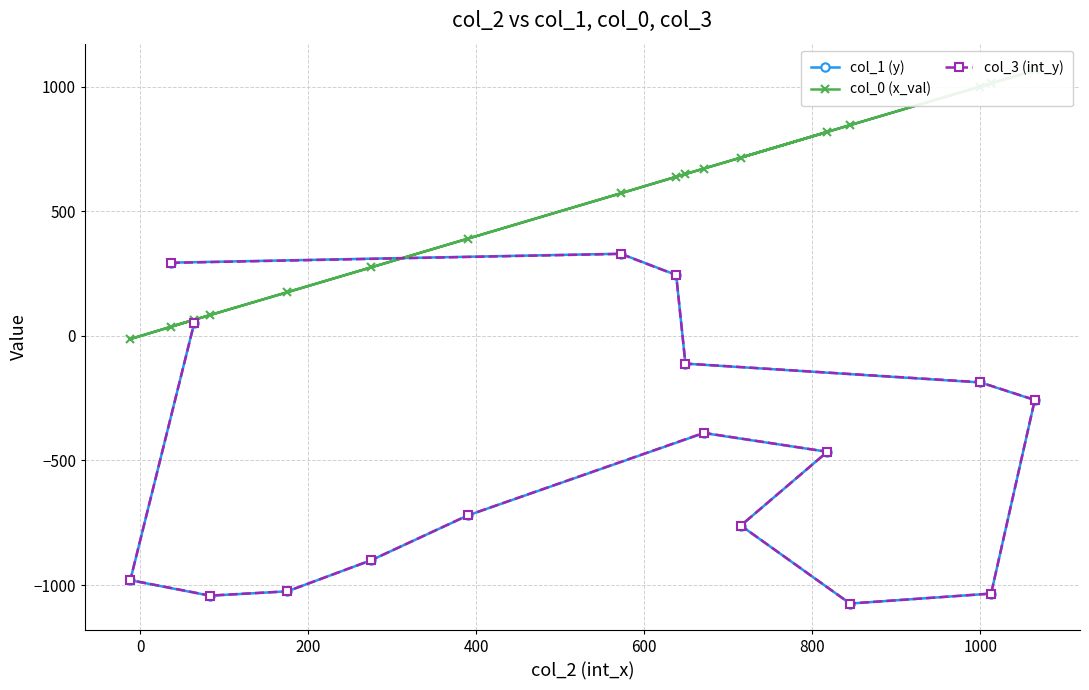

What is the value of the col_1 (y) point at the 7th from the left?

-720.4